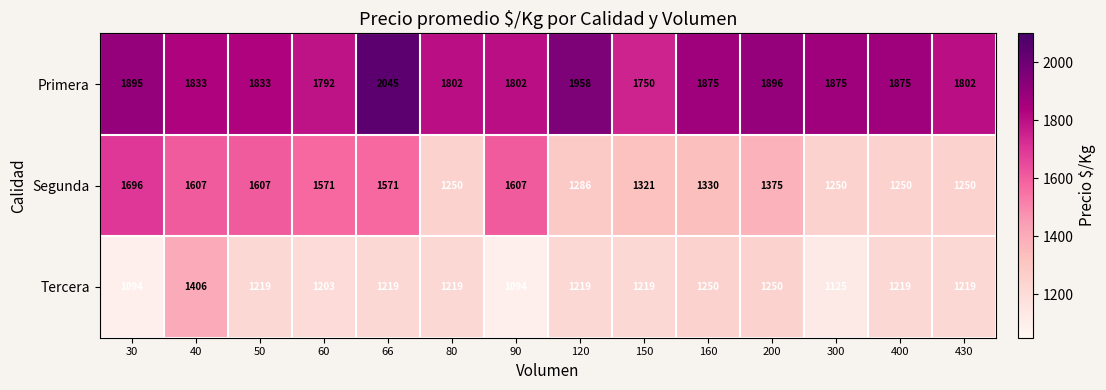

At which category does the chart reach its peak across all series?

66